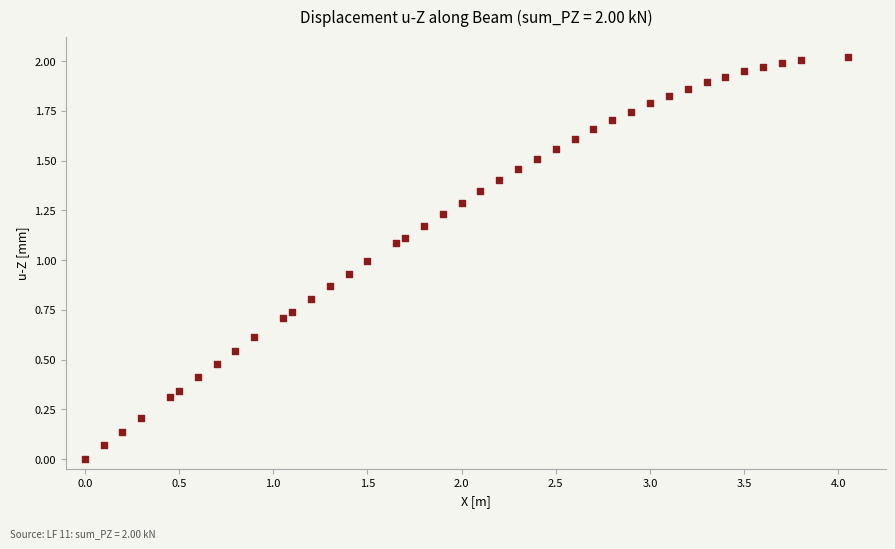

What is the range of X values (max minus min)?

4.1